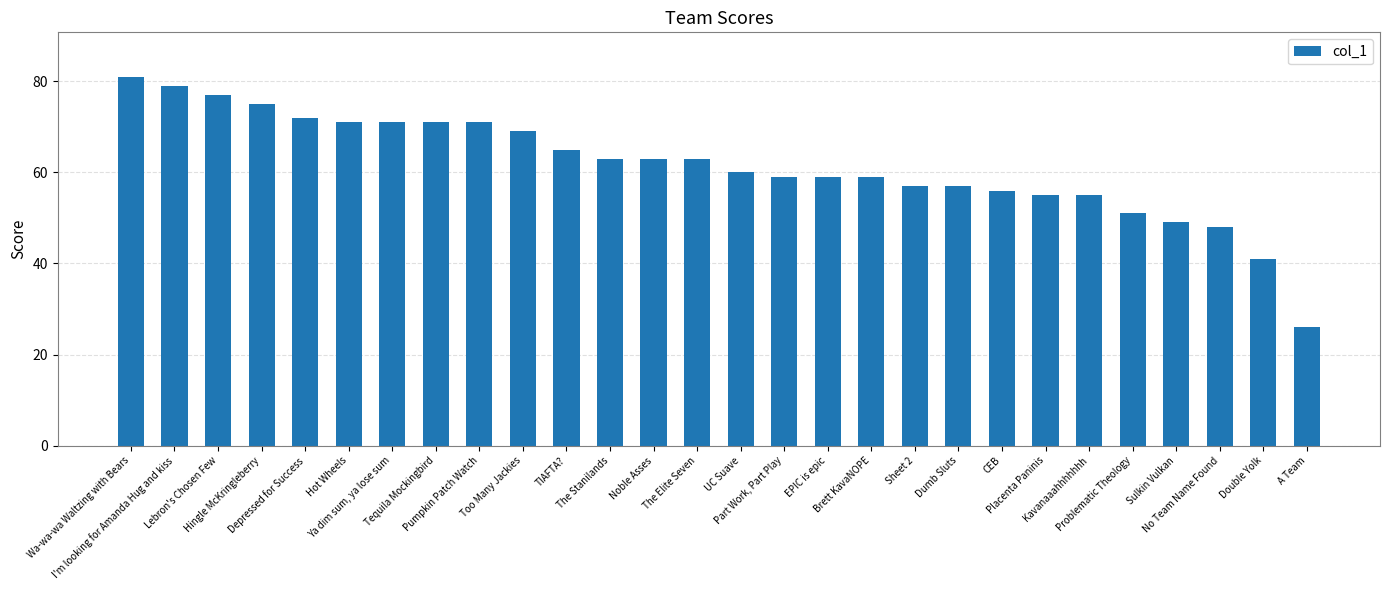

What is the average value?

62